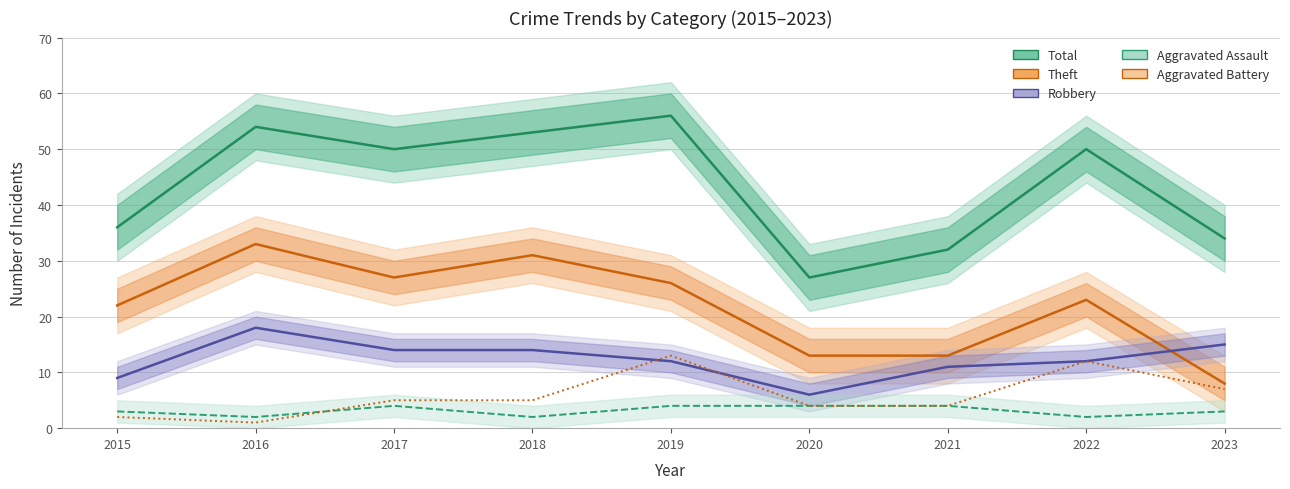

Between 2019 and 2022, which series saw the biggest shift?

Total